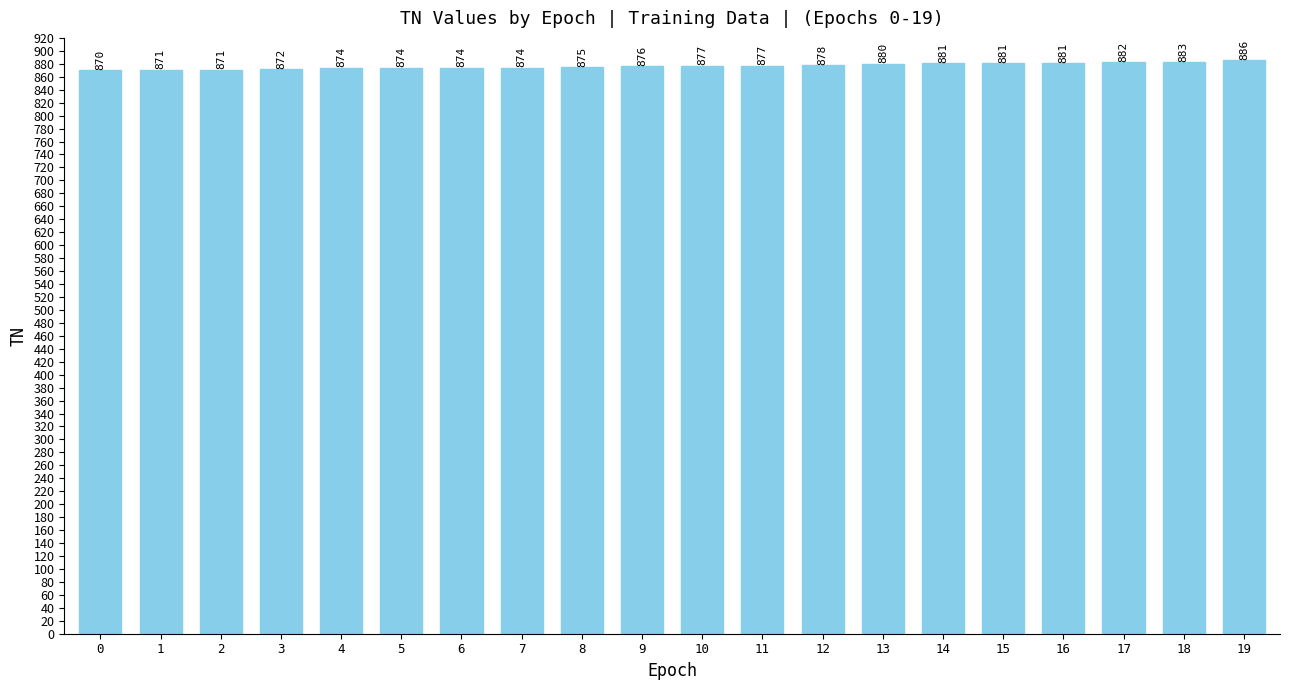

What is the minimum value shown in the chart?

870